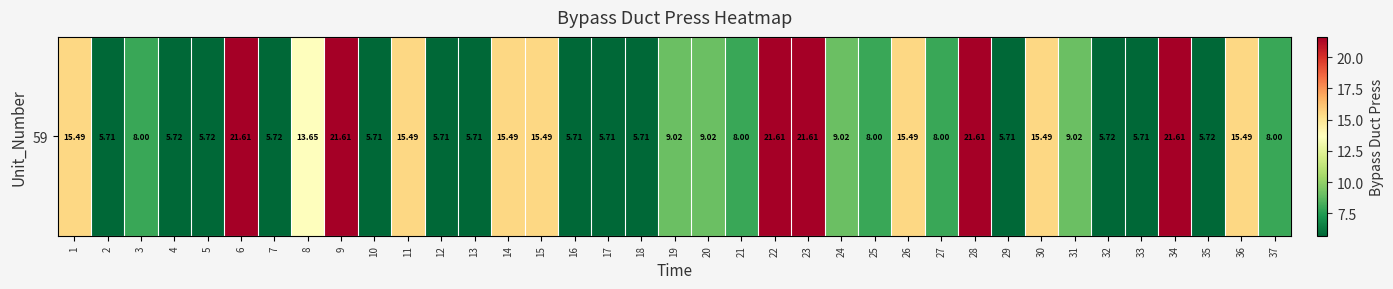

Which has a higher value, 12 or 6?

6